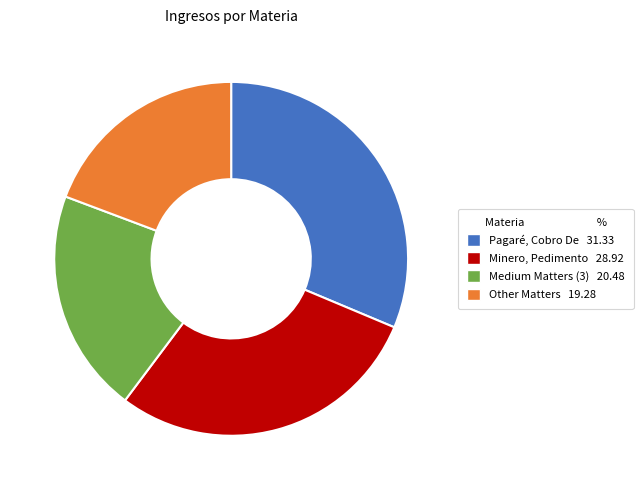

What is the ratio of the value at Pagaré, Cobro De 31.33 to the value at Other Matters 19.28?

1.6